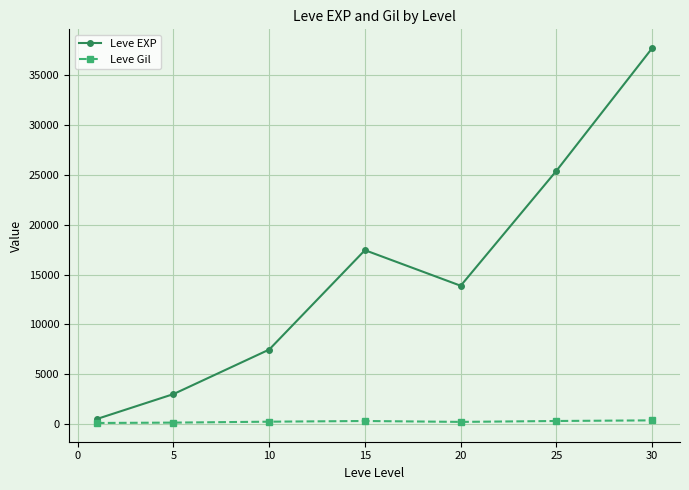

Which series has the largest total across all categories?

Leve EXP